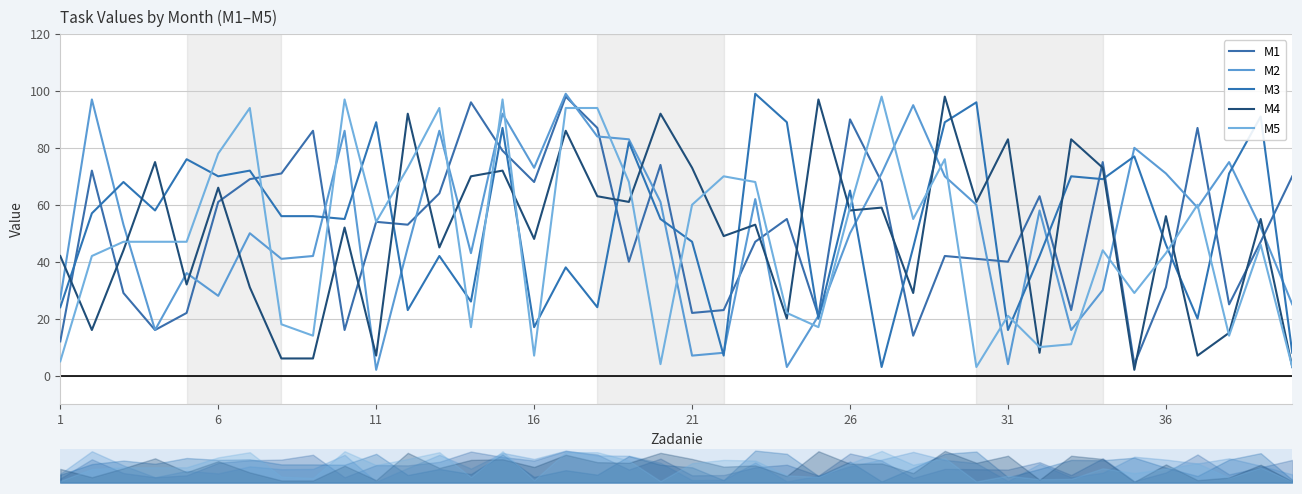

What is the maximum value for M3?

99